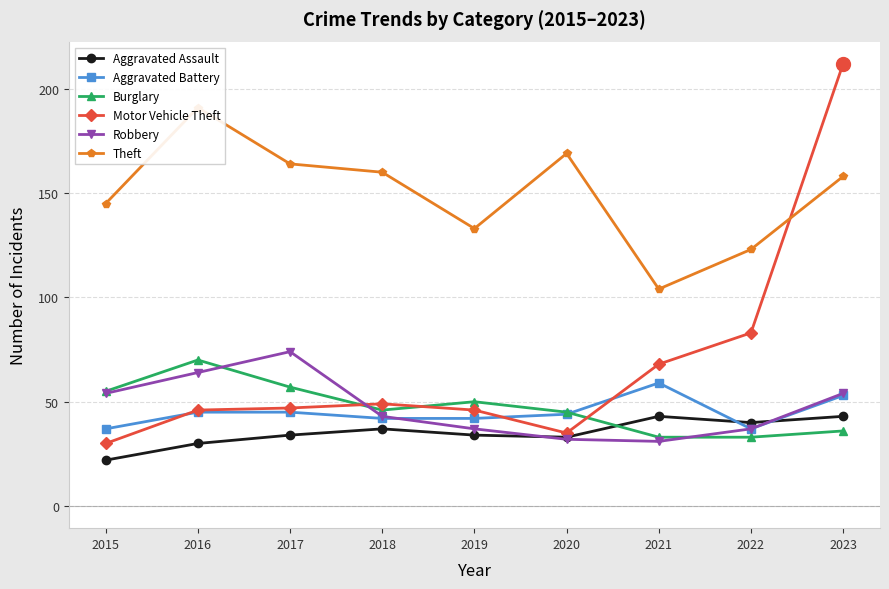

Rank the series at 2022 from highest to lowest value.

Theft, Motor Vehicle Theft, Aggravated Assault, Aggravated Battery, Robbery, Burglary